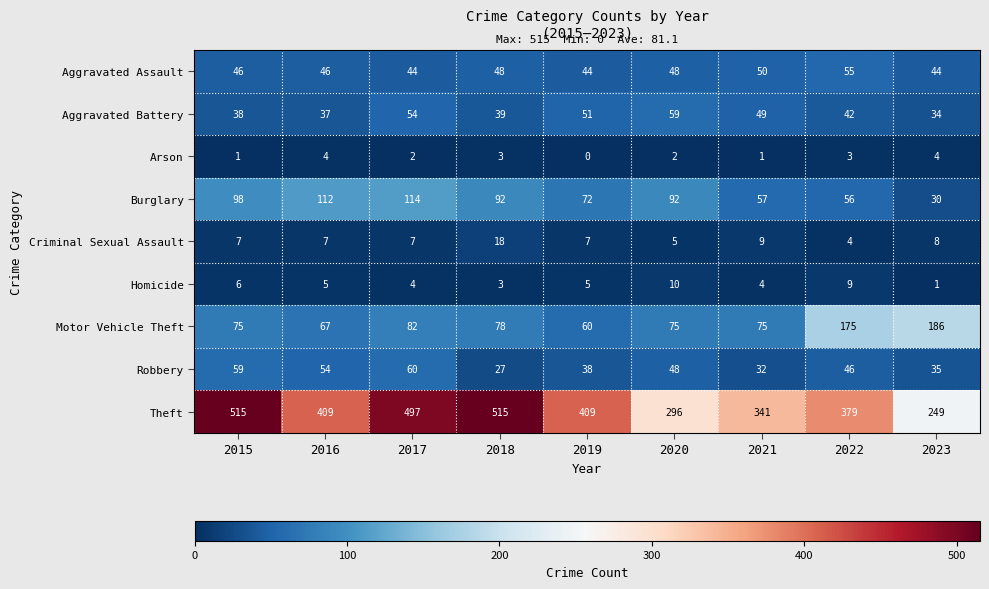

Rank the series at 2019 from highest to lowest value.

Theft, Burglary, Motor Vehicle Theft, Aggravated Battery, Aggravated Assault, Robbery, Criminal Sexual Assault, Homicide, Arson